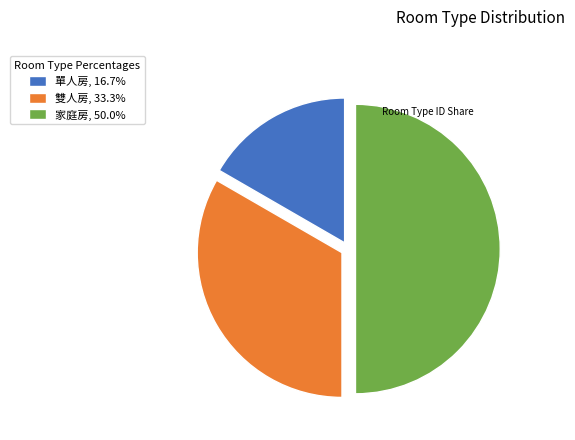

What is the ratio of the value at 家庭房, 50.0% to the value at 雙人房, 33.3%?

1.5